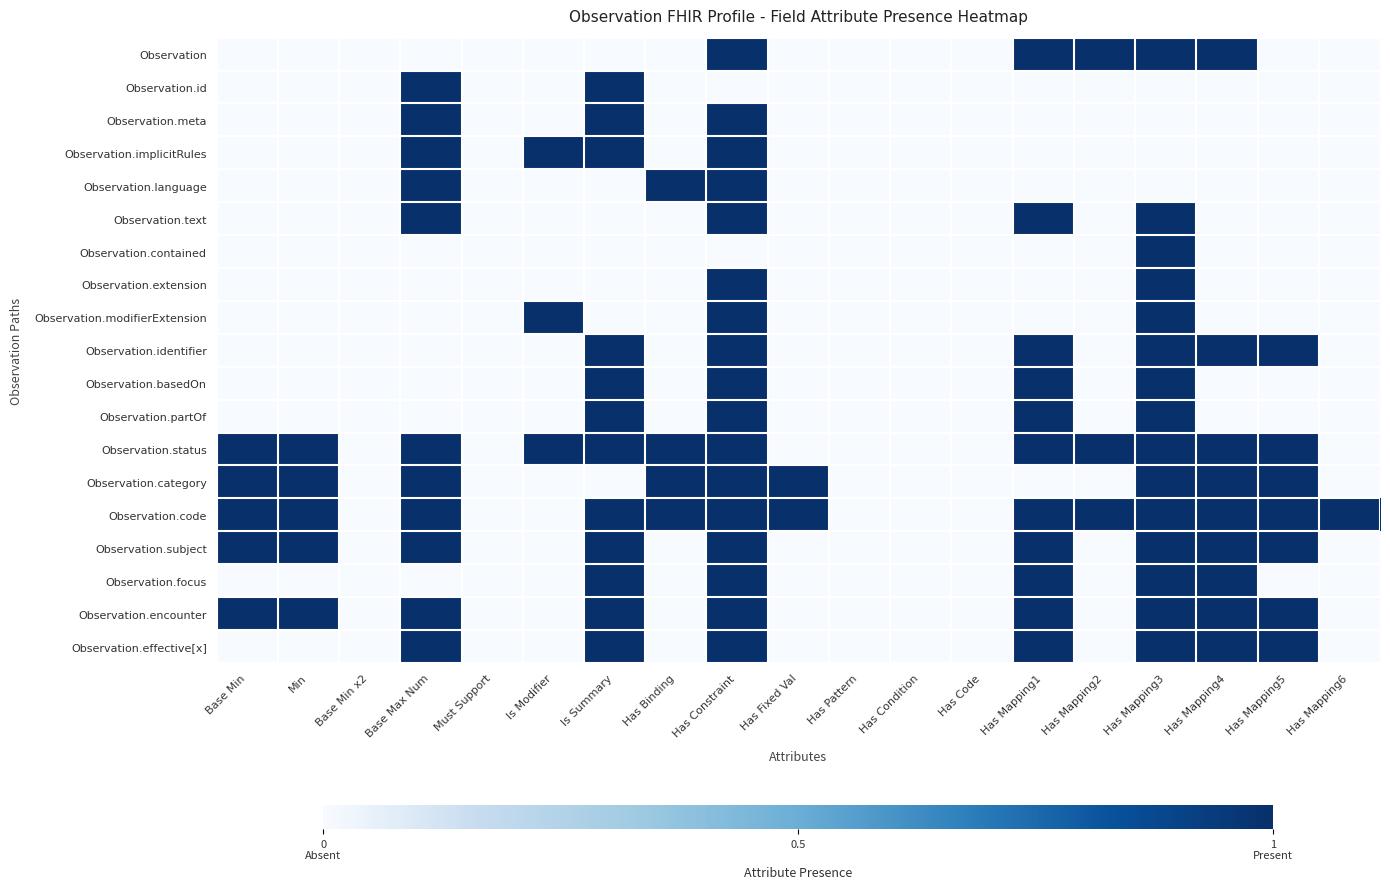

Reading left to right, extract all data points from this chart.

Observation: Base Min=0	Min=0	Base Min x2=0	Base Max Num=0	Must Support=0	Is Modifier=0	Is Summary=0	Has Binding=0	Has Constraint=1	Has Fixed Val=0	Has Pattern=0	Has Condition=0	Has Code=0	Has Mapping1=1	Has Mapping2=1	Has Mapping3=1	Has Mapping4=1	Has Mapping5=0	Has Mapping6=0
Observation.id: Base Min=0	Min=0	Base Min x2=0	Base Max Num=1	Must Support=0	Is Modifier=0	Is Summary=1	Has Binding=0	Has Constraint=0	Has Fixed Val=0	Has Pattern=0	Has Condition=0	Has Code=0	Has Mapping1=0	Has Mapping2=0	Has Mapping3=0	Has Mapping4=0	Has Mapping5=0	Has Mapping6=0
Observation.meta: Base Min=0	Min=0	Base Min x2=0	Base Max Num=1	Must Support=0	Is Modifier=0	Is Summary=1	Has Binding=0	Has Constraint=1	Has Fixed Val=0	Has Pattern=0	Has Condition=0	Has Code=0	Has Mapping1=0	Has Mapping2=0	Has Mapping3=0	Has Mapping4=0	Has Mapping5=0	Has Mapping6=0
Observation.implicitRules: Base Min=0	Min=0	Base Min x2=0	Base Max Num=1	Must Support=0	Is Modifier=1	Is Summary=1	Has Binding=0	Has Constraint=1	Has Fixed Val=0	Has Pattern=0	Has Condition=0	Has Code=0	Has Mapping1=0	Has Mapping2=0	Has Mapping3=0	Has Mapping4=0	Has Mapping5=0	Has Mapping6=0
Observation.language: Base Min=0	Min=0	Base Min x2=0	Base Max Num=1	Must Support=0	Is Modifier=0	Is Summary=0	Has Binding=1	Has Constraint=1	Has Fixed Val=0	Has Pattern=0	Has Condition=0	Has Code=0	Has Mapping1=0	Has Mapping2=0	Has Mapping3=0	Has Mapping4=0	Has Mapping5=0	Has Mapping6=0
Observation.text: Base Min=0	Min=0	Base Min x2=0	Base Max Num=1	Must Support=0	Is Modifier=0	Is Summary=0	Has Binding=0	Has Constraint=1	Has Fixed Val=0	Has Pattern=0	Has Condition=0	Has Code=0	Has Mapping1=1	Has Mapping2=0	Has Mapping3=1	Has Mapping4=0	Has Mapping5=0	Has Mapping6=0
Observation.contained: Base Min=0	Min=0	Base Min x2=0	Base Max Num=0	Must Support=0	Is Modifier=0	Is Summary=0	Has Binding=0	Has Constraint=0	Has Fixed Val=0	Has Pattern=0	Has Condition=0	Has Code=0	Has Mapping1=0	Has Mapping2=0	Has Mapping3=1	Has Mapping4=0	Has Mapping5=0	Has Mapping6=0
Observation.extension: Base Min=0	Min=0	Base Min x2=0	Base Max Num=0	Must Support=0	Is Modifier=0	Is Summary=0	Has Binding=0	Has Constraint=1	Has Fixed Val=0	Has Pattern=0	Has Condition=0	Has Code=0	Has Mapping1=0	Has Mapping2=0	Has Mapping3=1	Has Mapping4=0	Has Mapping5=0	Has Mapping6=0
Observation.modifierExtension: Base Min=0	Min=0	Base Min x2=0	Base Max Num=0	Must Support=0	Is Modifier=1	Is Summary=0	Has Binding=0	Has Constraint=1	Has Fixed Val=0	Has Pattern=0	Has Condition=0	Has Code=0	Has Mapping1=0	Has Mapping2=0	Has Mapping3=1	Has Mapping4=0	Has Mapping5=0	Has Mapping6=0
Observation.identifier: Base Min=0	Min=0	Base Min x2=0	Base Max Num=0	Must Support=0	Is Modifier=0	Is Summary=1	Has Binding=0	Has Constraint=1	Has Fixed Val=0	Has Pattern=0	Has Condition=0	Has Code=0	Has Mapping1=1	Has Mapping2=0	Has Mapping3=1	Has Mapping4=1	Has Mapping5=1	Has Mapping6=0
Observation.basedOn: Base Min=0	Min=0	Base Min x2=0	Base Max Num=0	Must Support=0	Is Modifier=0	Is Summary=1	Has Binding=0	Has Constraint=1	Has Fixed Val=0	Has Pattern=0	Has Condition=0	Has Code=0	Has Mapping1=1	Has Mapping2=0	Has Mapping3=1	Has Mapping4=0	Has Mapping5=0	Has Mapping6=0
Observation.partOf: Base Min=0	Min=0	Base Min x2=0	Base Max Num=0	Must Support=0	Is Modifier=0	Is Summary=1	Has Binding=0	Has Constraint=1	Has Fixed Val=0	Has Pattern=0	Has Condition=0	Has Code=0	Has Mapping1=1	Has Mapping2=0	Has Mapping3=1	Has Mapping4=0	Has Mapping5=0	Has Mapping6=0
Observation.status: Base Min=1	Min=1	Base Min x2=0	Base Max Num=1	Must Support=0	Is Modifier=1	Is Summary=1	Has Binding=1	Has Constraint=1	Has Fixed Val=0	Has Pattern=0	Has Condition=0	Has Code=0	Has Mapping1=1	Has Mapping2=1	Has Mapping3=1	Has Mapping4=1	Has Mapping5=1	Has Mapping6=0
Observation.category: Base Min=1	Min=1	Base Min x2=0	Base Max Num=1	Must Support=0	Is Modifier=0	Is Summary=0	Has Binding=1	Has Constraint=1	Has Fixed Val=1	Has Pattern=0	Has Condition=0	Has Code=0	Has Mapping1=0	Has Mapping2=0	Has Mapping3=1	Has Mapping4=1	Has Mapping5=1	Has Mapping6=0
Observation.code: Base Min=1	Min=1	Base Min x2=0	Base Max Num=1	Must Support=0	Is Modifier=0	Is Summary=1	Has Binding=1	Has Constraint=1	Has Fixed Val=1	Has Pattern=0	Has Condition=0	Has Code=0	Has Mapping1=1	Has Mapping2=1	Has Mapping3=1	Has Mapping4=1	Has Mapping5=1	Has Mapping6=1
Observation.subject: Base Min=1	Min=1	Base Min x2=0	Base Max Num=1	Must Support=0	Is Modifier=0	Is Summary=1	Has Binding=0	Has Constraint=1	Has Fixed Val=0	Has Pattern=0	Has Condition=0	Has Code=0	Has Mapping1=1	Has Mapping2=0	Has Mapping3=1	Has Mapping4=1	Has Mapping5=1	Has Mapping6=0
Observation.focus: Base Min=0	Min=0	Base Min x2=0	Base Max Num=0	Must Support=0	Is Modifier=0	Is Summary=1	Has Binding=0	Has Constraint=1	Has Fixed Val=0	Has Pattern=0	Has Condition=0	Has Code=0	Has Mapping1=1	Has Mapping2=0	Has Mapping3=1	Has Mapping4=1	Has Mapping5=0	Has Mapping6=0
Observation.encounter: Base Min=1	Min=1	Base Min x2=0	Base Max Num=1	Must Support=0	Is Modifier=0	Is Summary=1	Has Binding=0	Has Constraint=1	Has Fixed Val=0	Has Pattern=0	Has Condition=0	Has Code=0	Has Mapping1=1	Has Mapping2=0	Has Mapping3=1	Has Mapping4=1	Has Mapping5=1	Has Mapping6=0
Observation.effective[x]: Base Min=0	Min=0	Base Min x2=0	Base Max Num=1	Must Support=0	Is Modifier=0	Is Summary=1	Has Binding=0	Has Constraint=1	Has Fixed Val=0	Has Pattern=0	Has Condition=0	Has Code=0	Has Mapping1=1	Has Mapping2=0	Has Mapping3=1	Has Mapping4=1	Has Mapping5=1	Has Mapping6=0